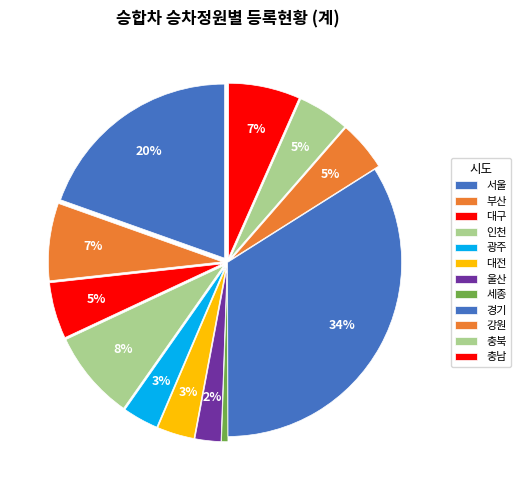

What is the ratio of the value at 강원 to the value at 경기?

0.1